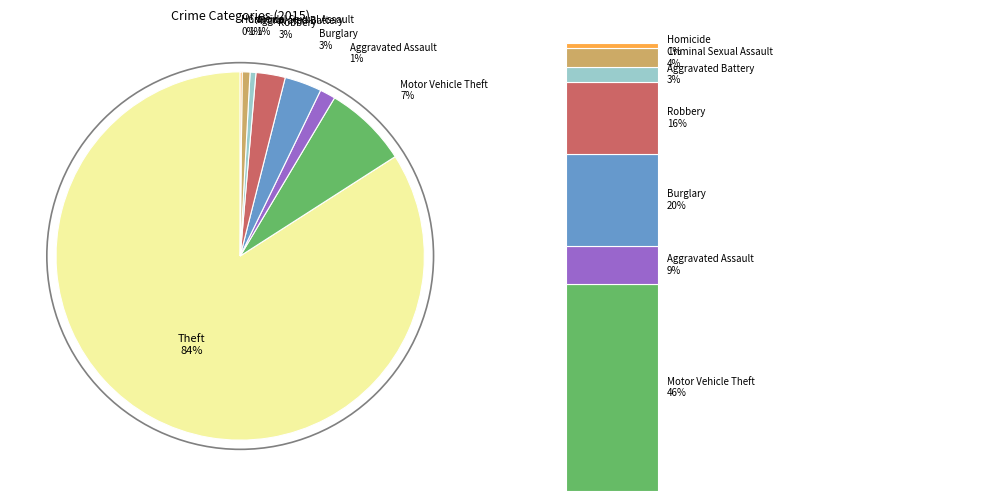

To the nearest percent, what is the difference between the Arson and Robbery slice percentages?

3%